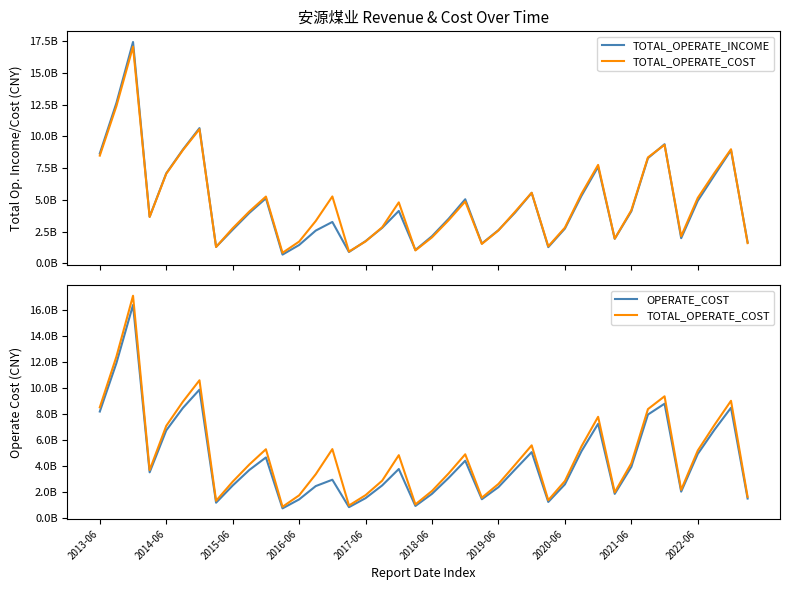

How many interior local valleys does the TOTAL_OPERATE_INCOME series have?

9